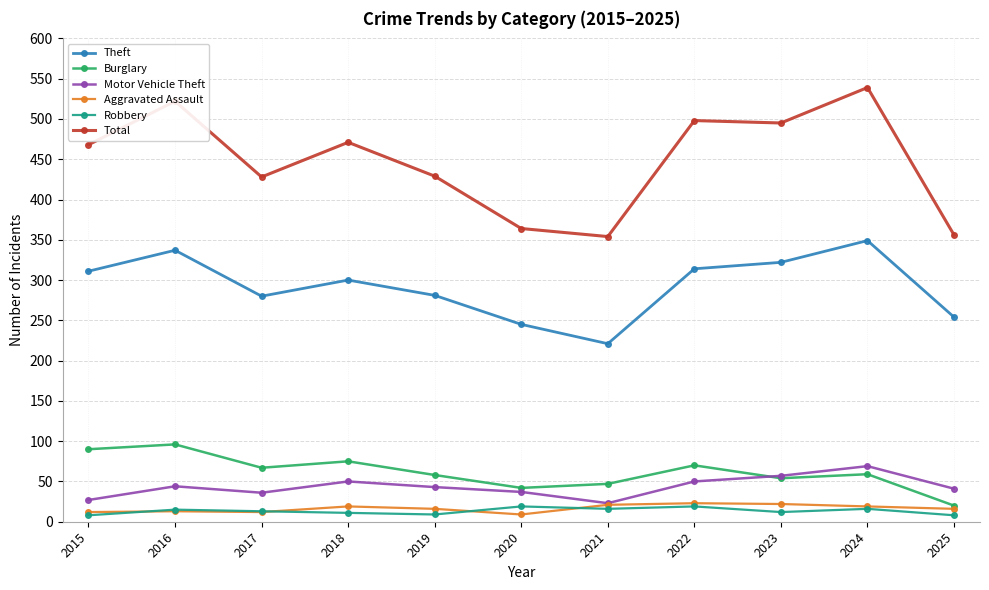

At how many categories does at least one series exceed 376?

8